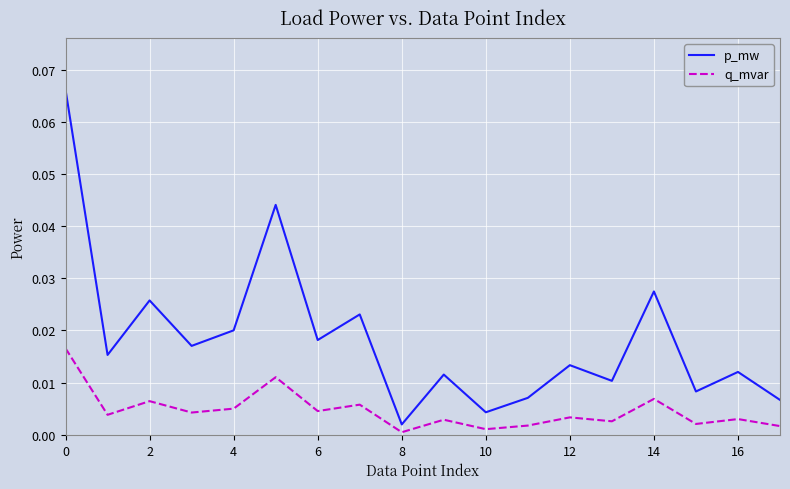

At how many categories does at least one series exceed 0?

18